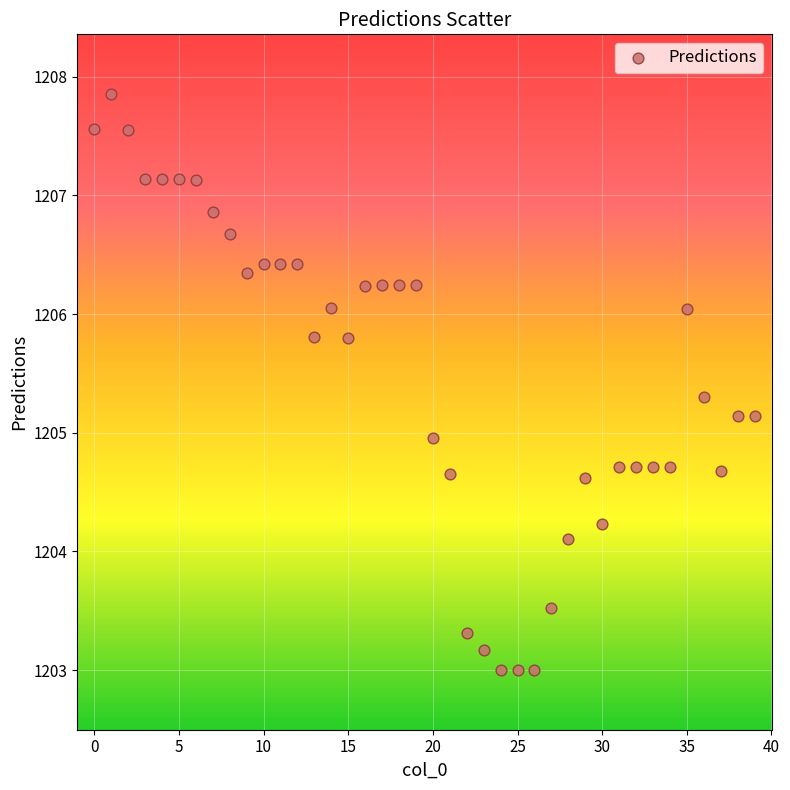

What is the range of Y values (max minus min)?

4.9